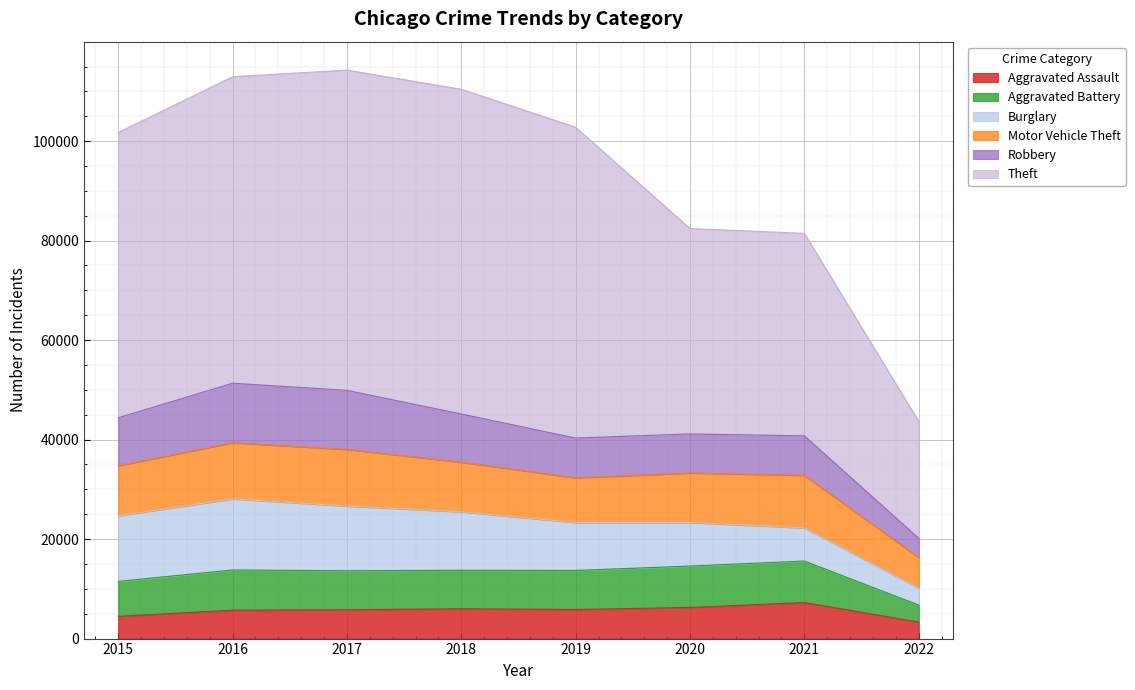

What is the total value across all series at 2021?

81456